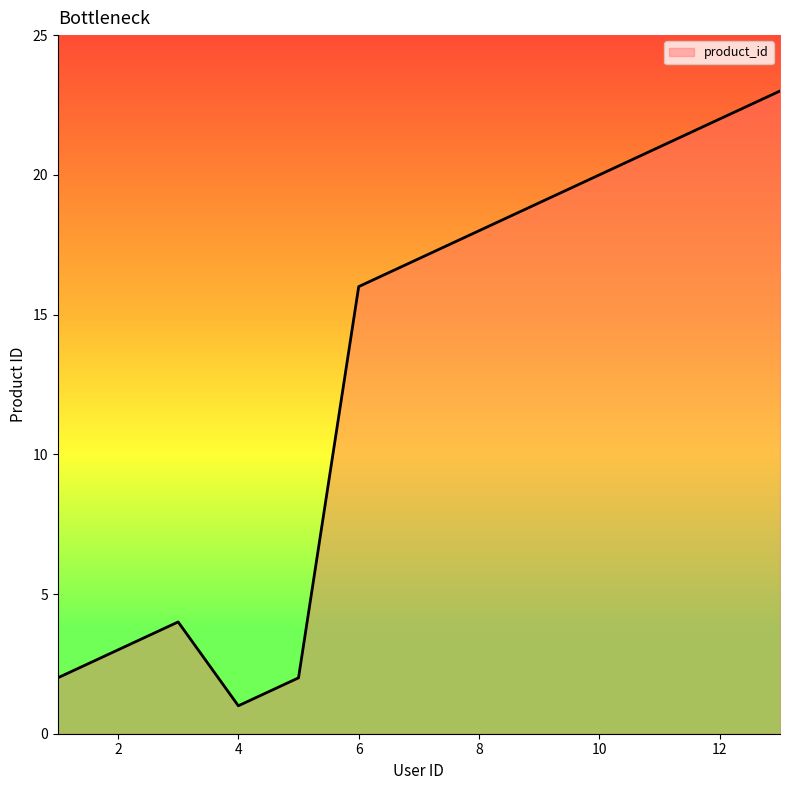

What is the difference between the maximum and minimum values?

22